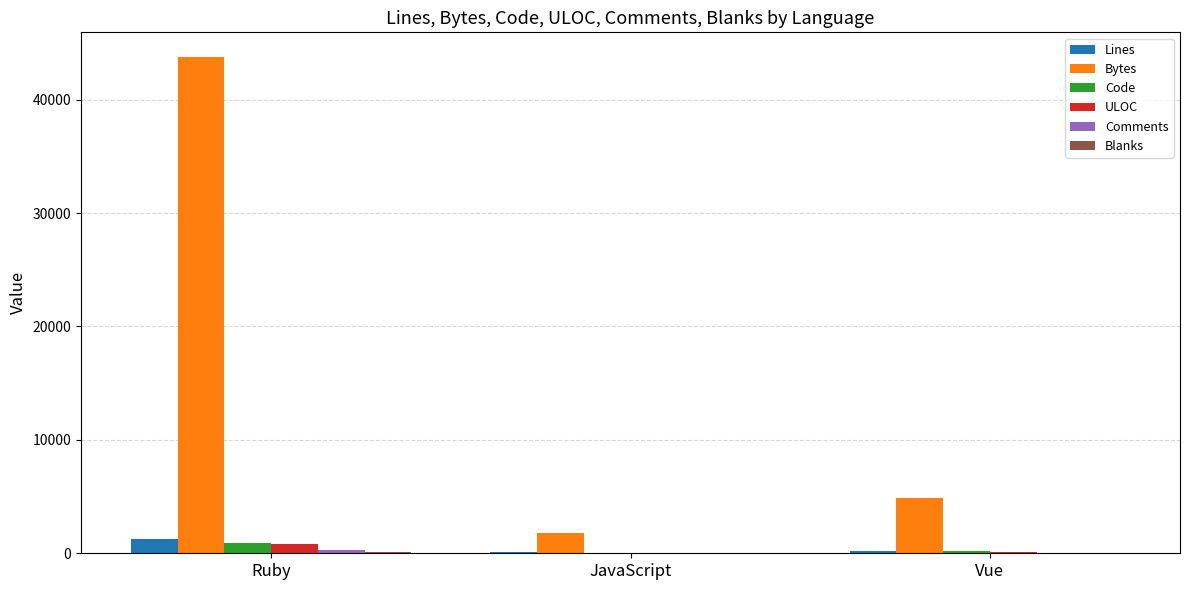

Are the bars grouped side by side (vs. stacked)?

Yes